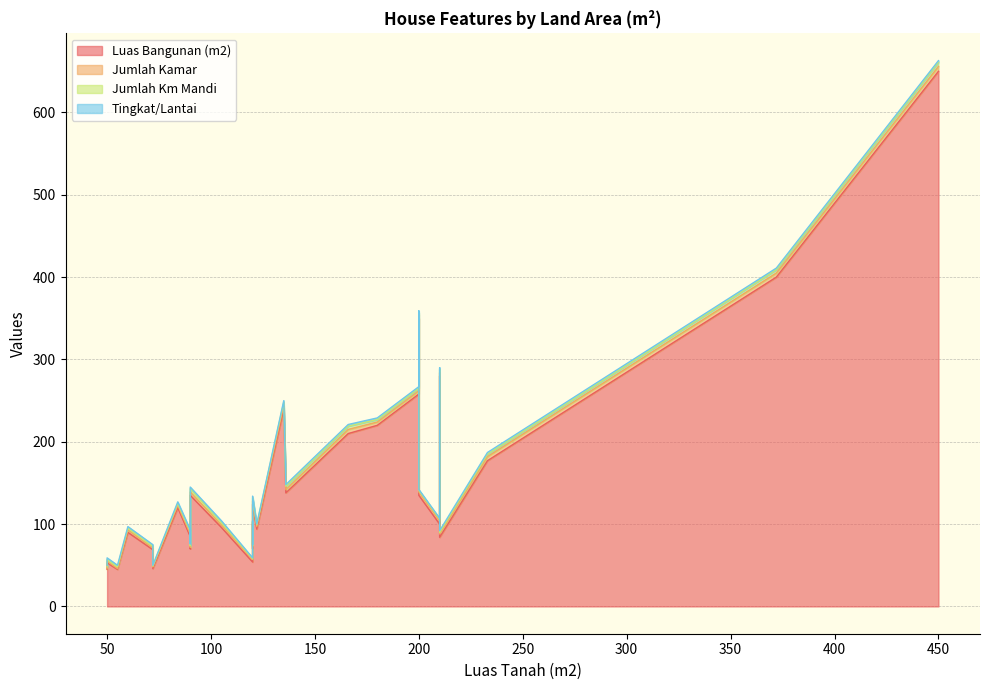

Is it true that Tingkat/Lantai equals 2 at 60?

True